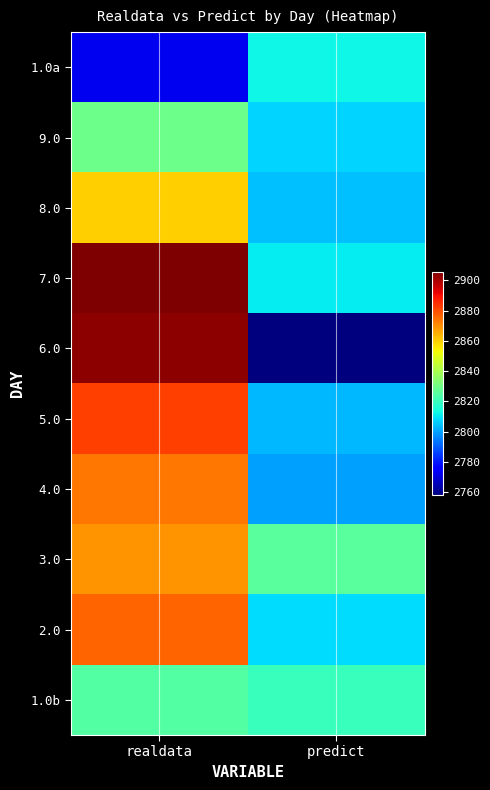

Rank the series by their maximum value, from highest to lowest.

7.0, 6.0, 5.0, 2.0, 4.0, 3.0, 8.0, 9.0, 1.0b, 1.0a